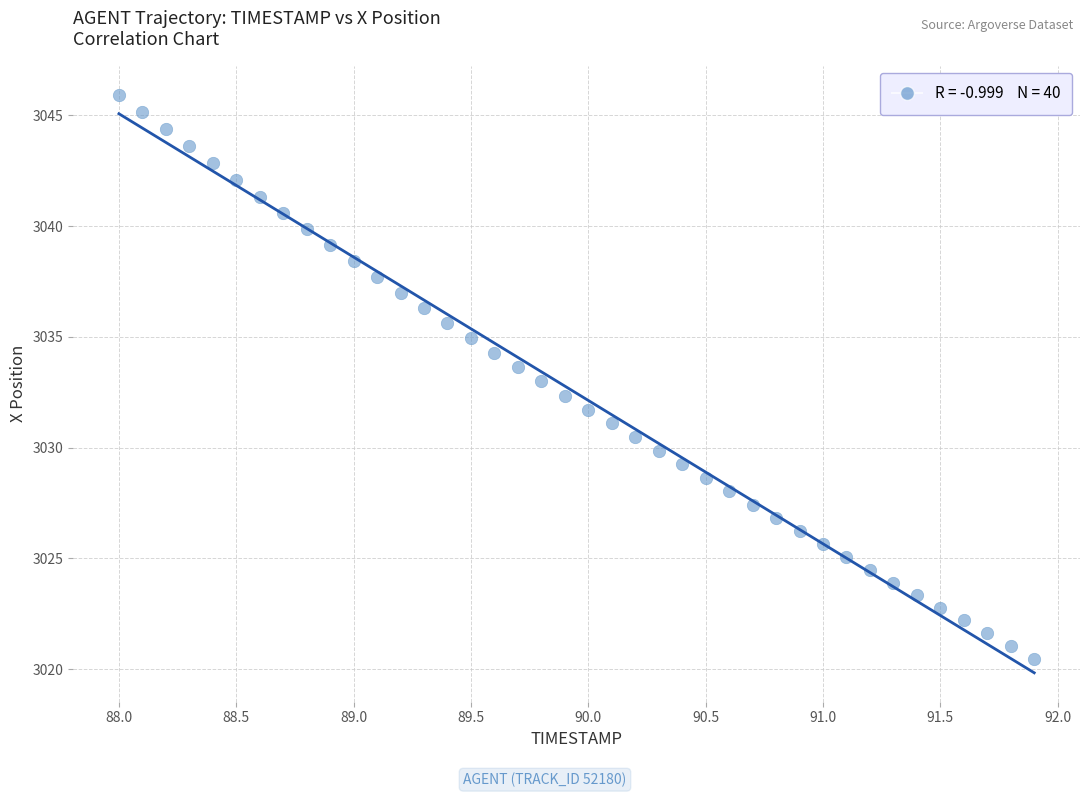

What is the range of Y values (max minus min)?

25.5